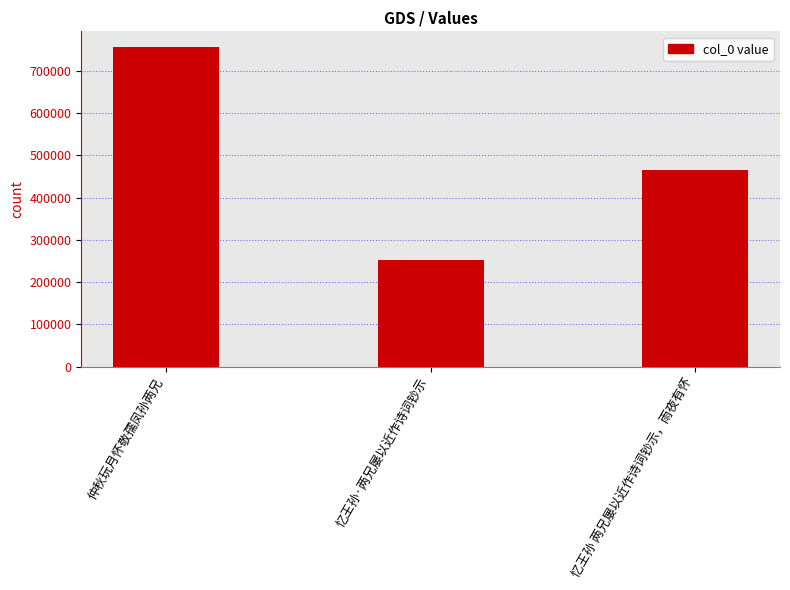

What is the difference between the maximum and minimum values?

502512